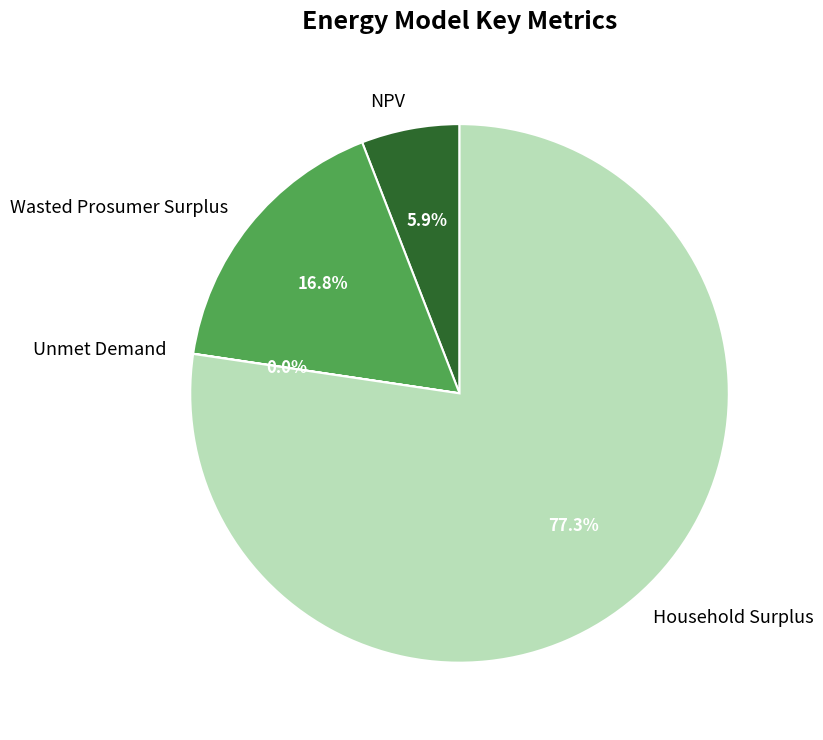

Combined, do NPV and Household Surplus account for over 50%?

Yes